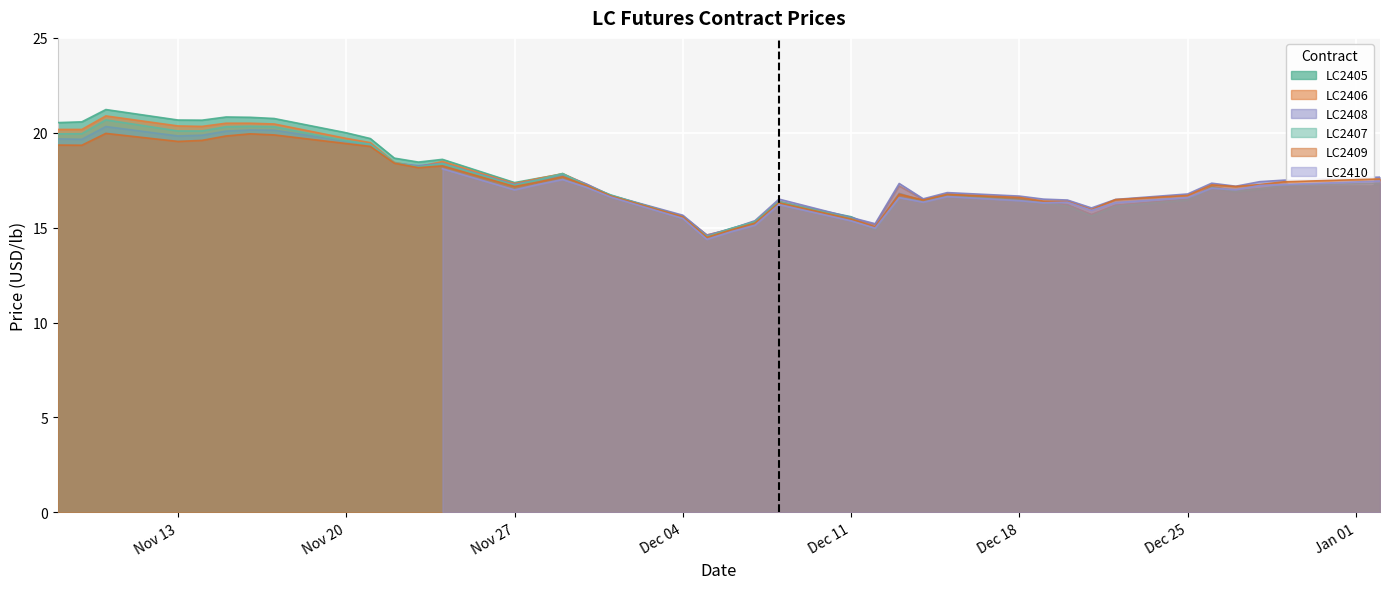

Which series has the largest range (max minus min)?

LC2405